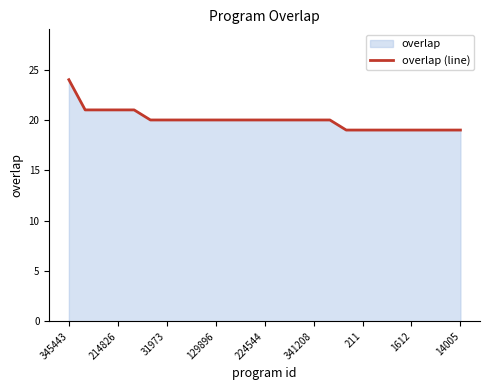

Does the chart have visible grid lines?

No